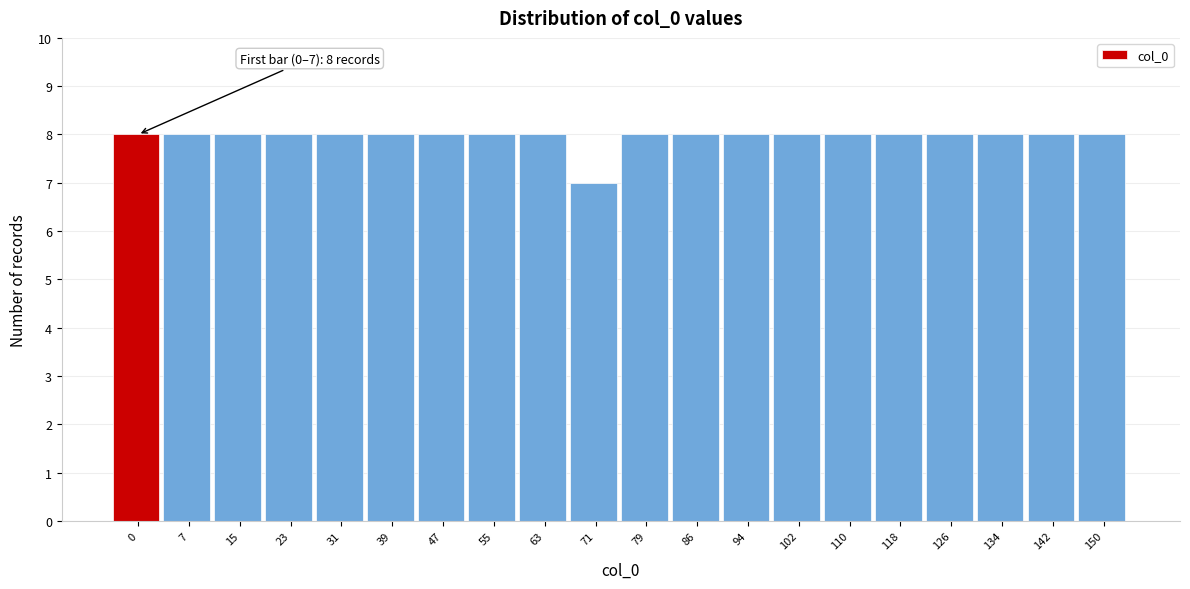

Reading left to right, what are all the values shown in this chart?

8	8	8	8	8	8	8	8	8	7	8	8	8	8	8	8	8	8	8	8